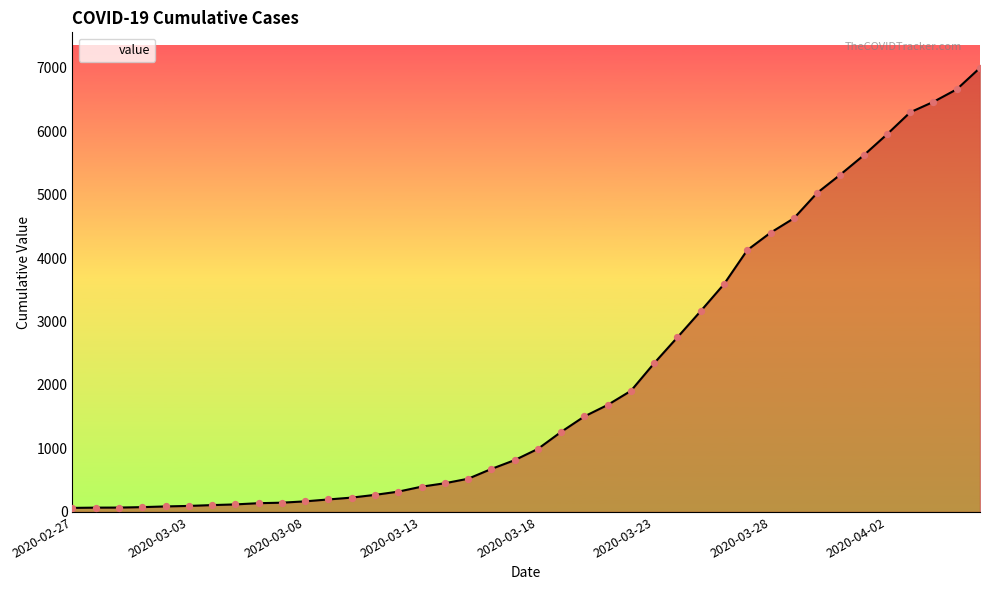

What is the difference between the maximum and minimum values?

6931